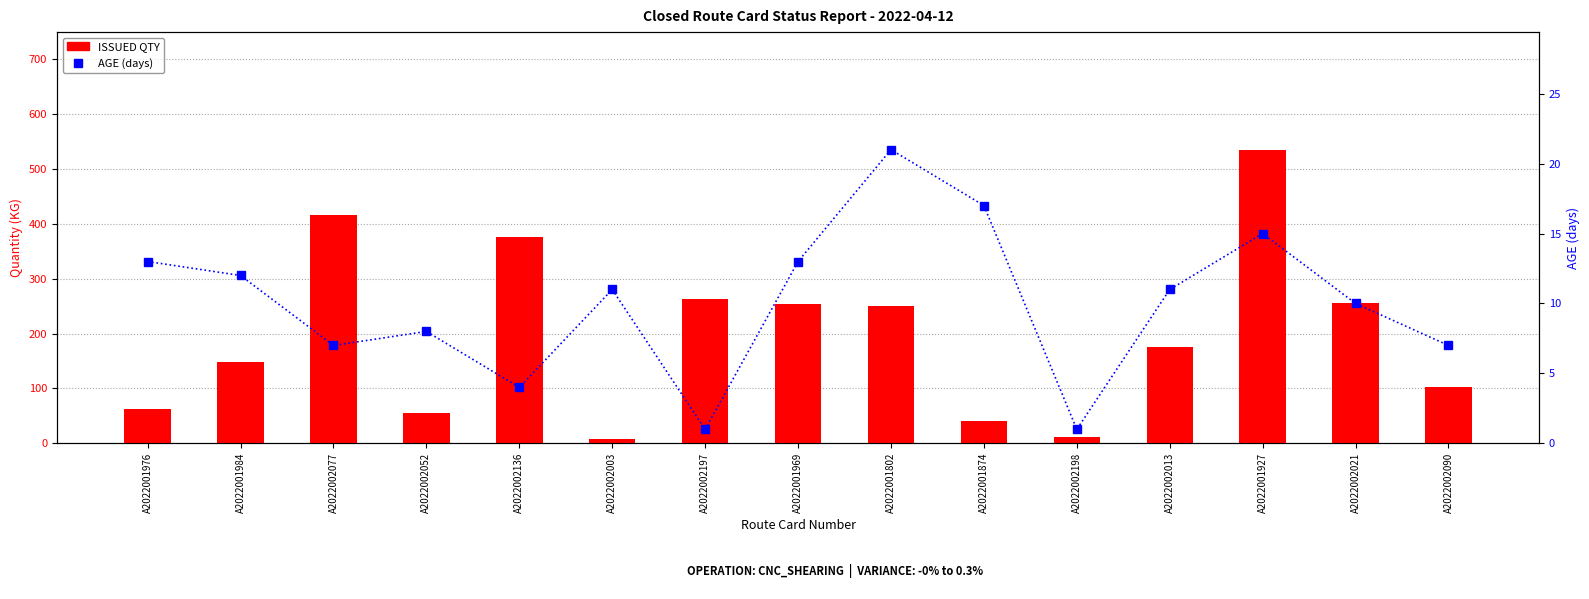

At which category is the sum across all series the highest?

A2022001927